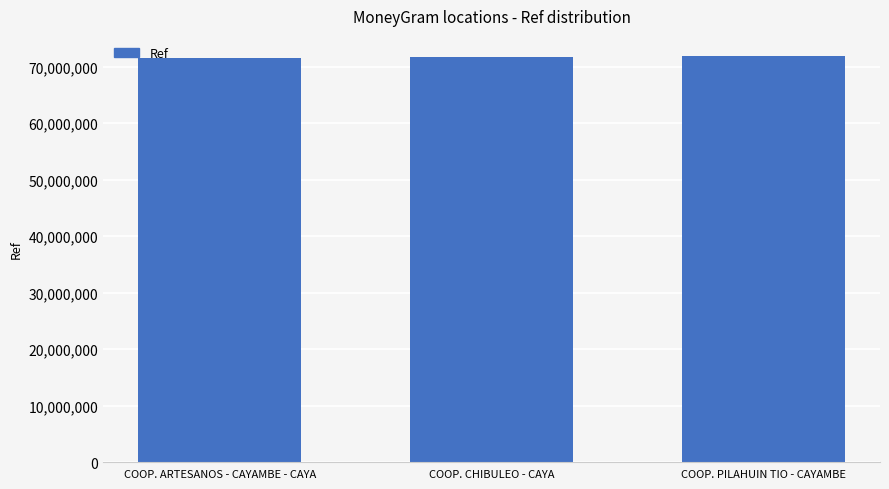

What value does the data have at COOP. CHIBULEO - CAYA?

71734567